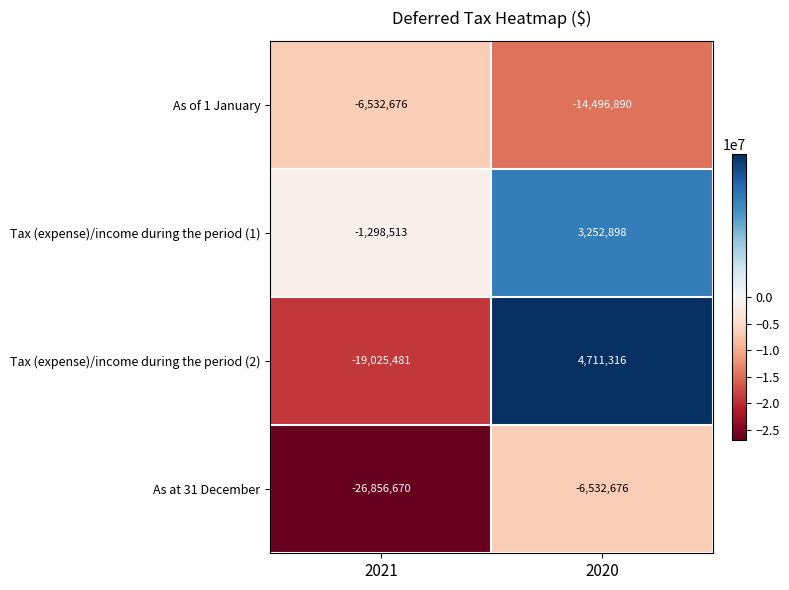

What is the spread (max minus min) of values at 2020?

19208206